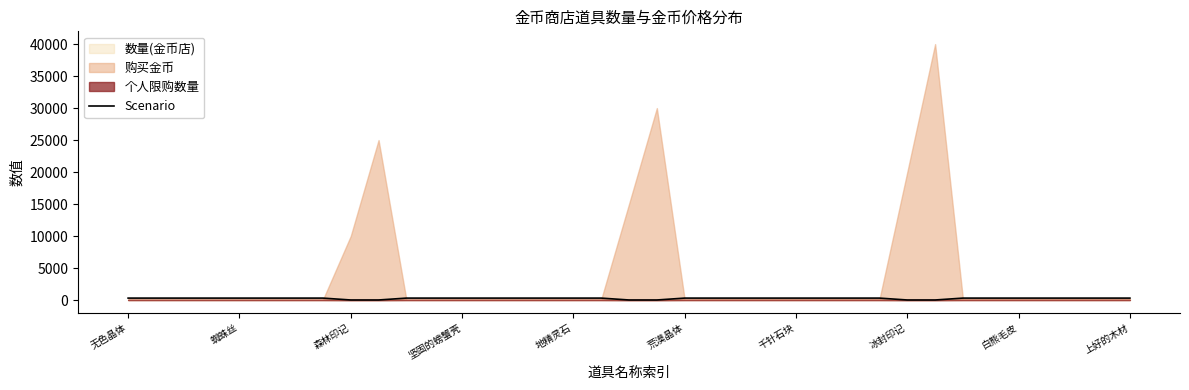

The chart shows a value of 7 at 上好的木材. True or false?

False